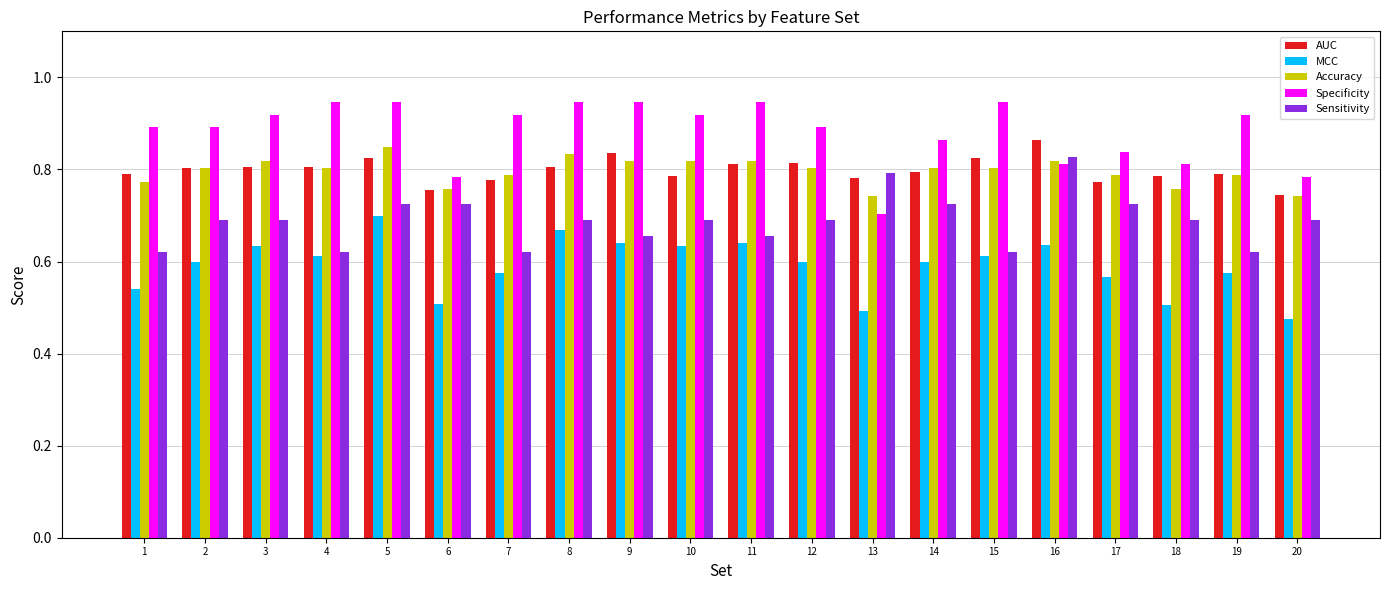

Count the MCC values in the range 0 to 1.

20